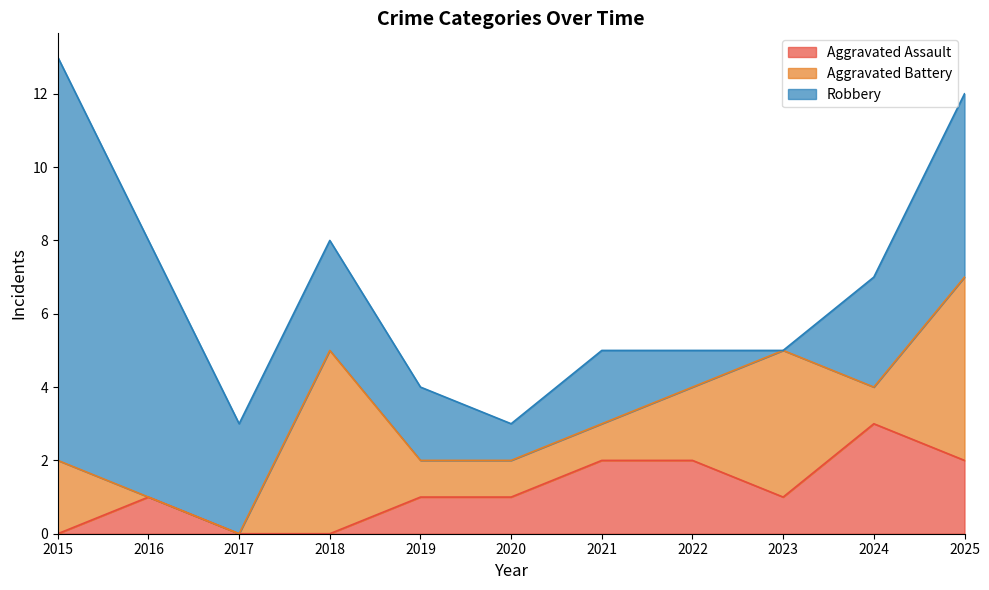

Rank the series by their average value, from highest to lowest.

Robbery, Aggravated Battery, Aggravated Assault